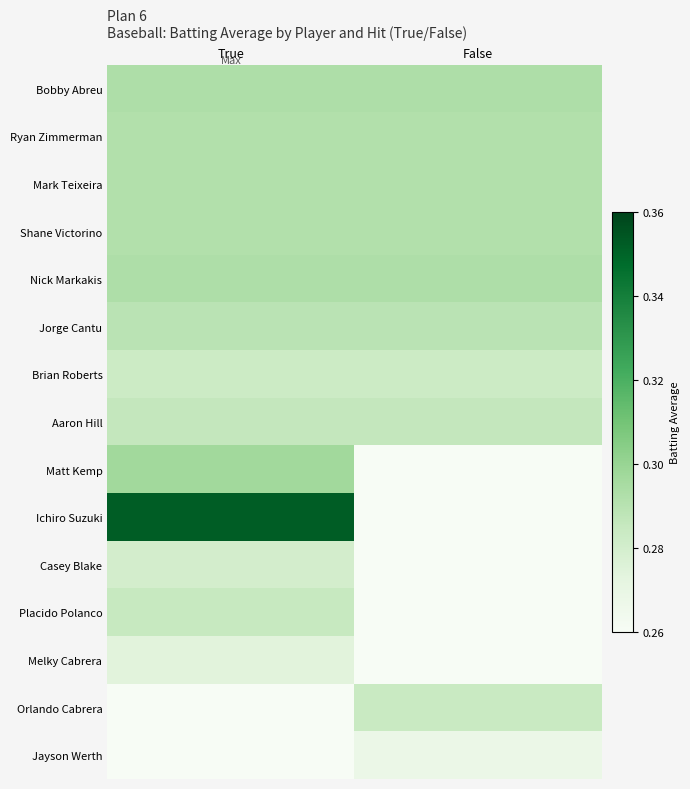

Rank the series by their maximum value, from highest to lowest.

Ichiro Suzuki, Matt Kemp, Bobby Abreu, Nick Markakis, Ryan Zimmerman, Mark Teixeira, Shane Victorino, Jorge Cantu, Aaron Hill, Placido Polanco, Orlando Cabrera, Brian Roberts, Casey Blake, Melky Cabrera, Jayson Werth